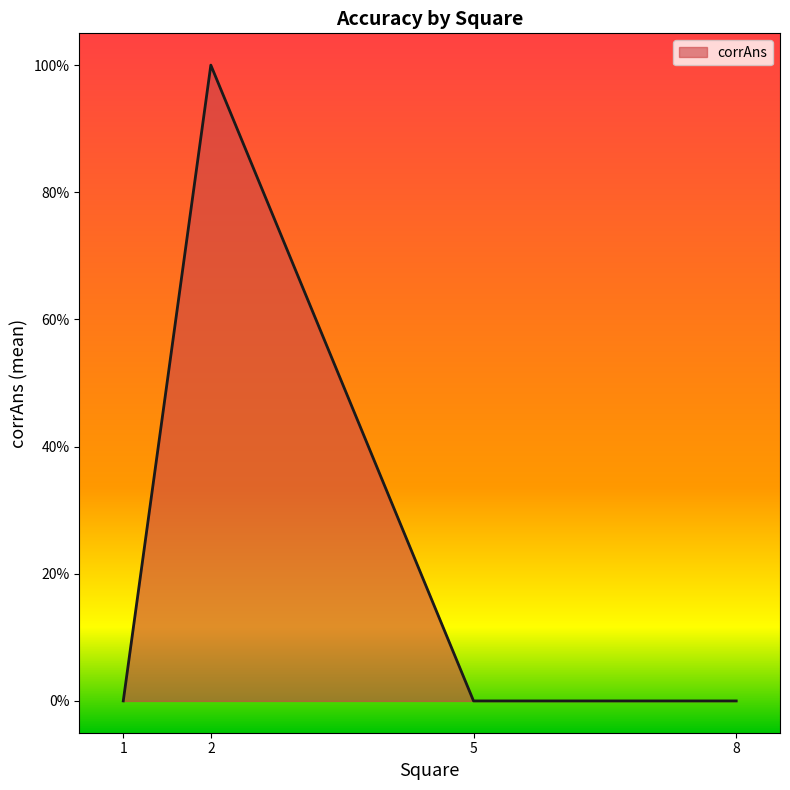

Does the chart display data point markers on the line(s)?

No